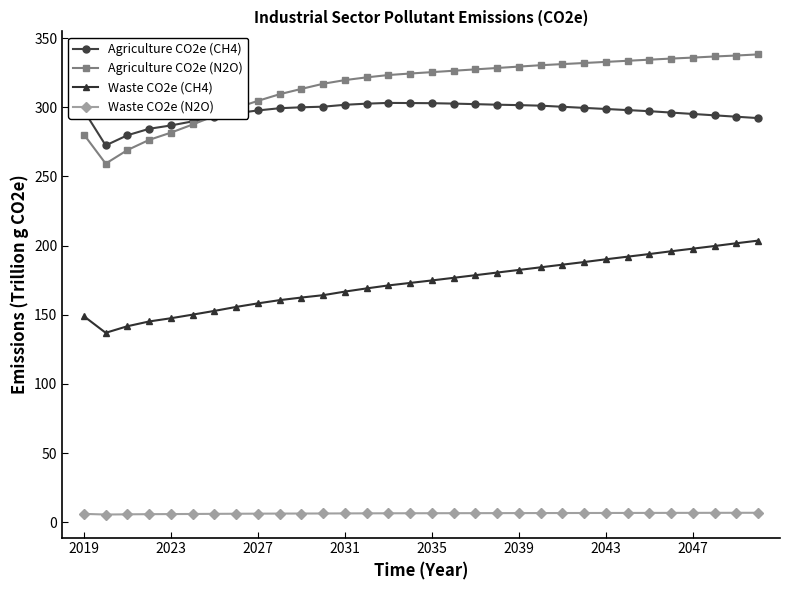

Which series has the largest total across all categories?

Agriculture CO2e (N2O)